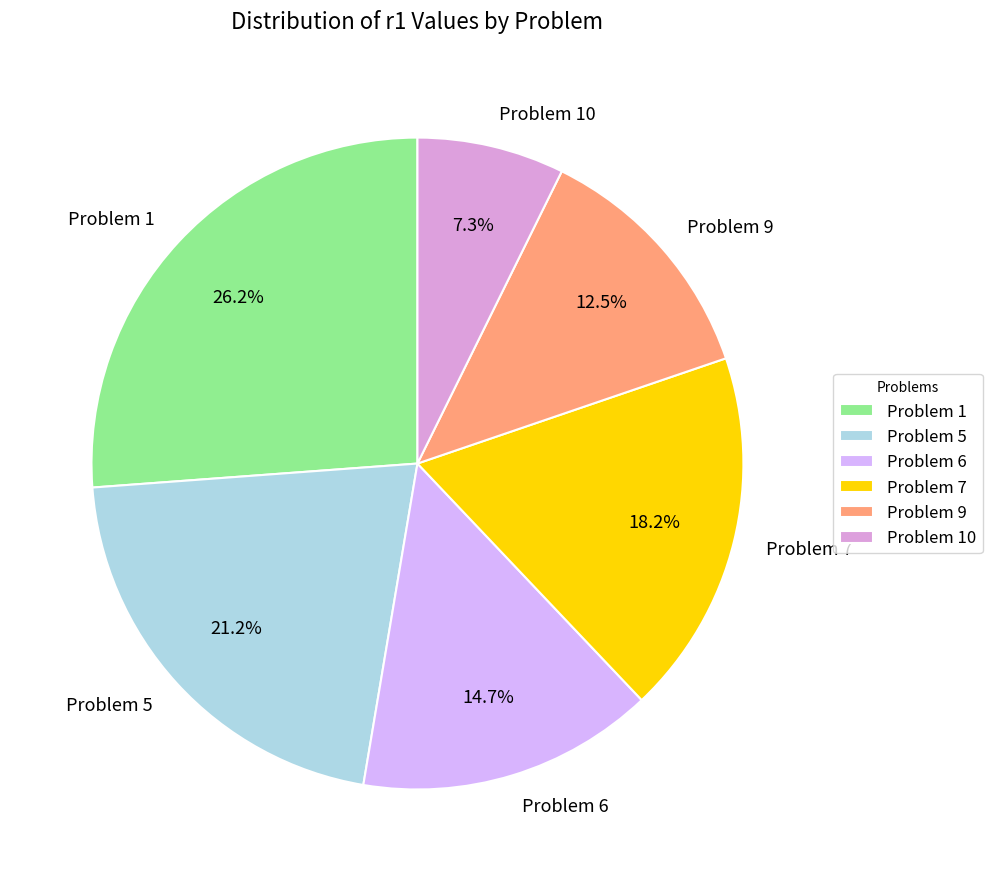

What is the largest slice in the pie chart?

Problem 1